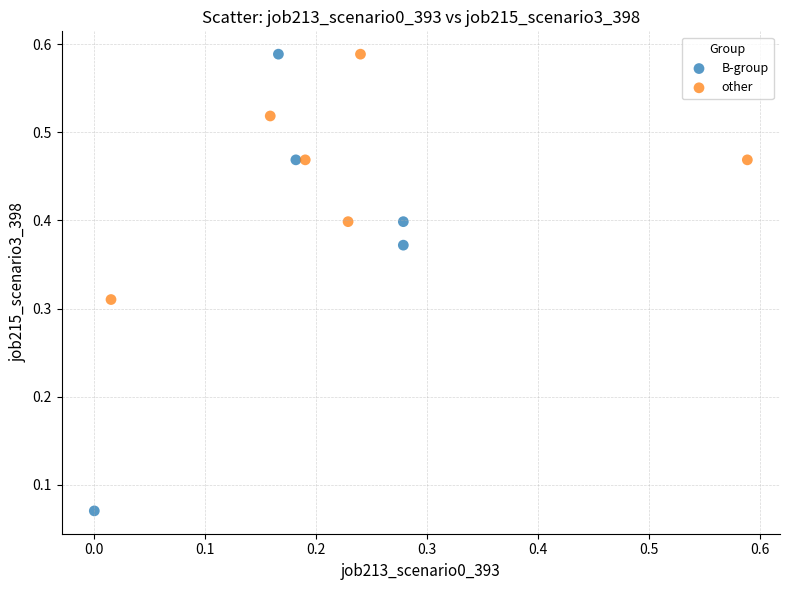

Which series contains the lowest Y value?

B-group